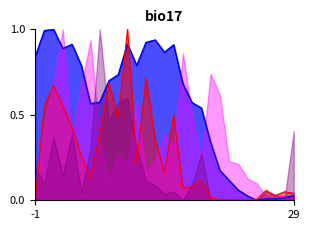

Which series changed the most between 16 and 29?

selected